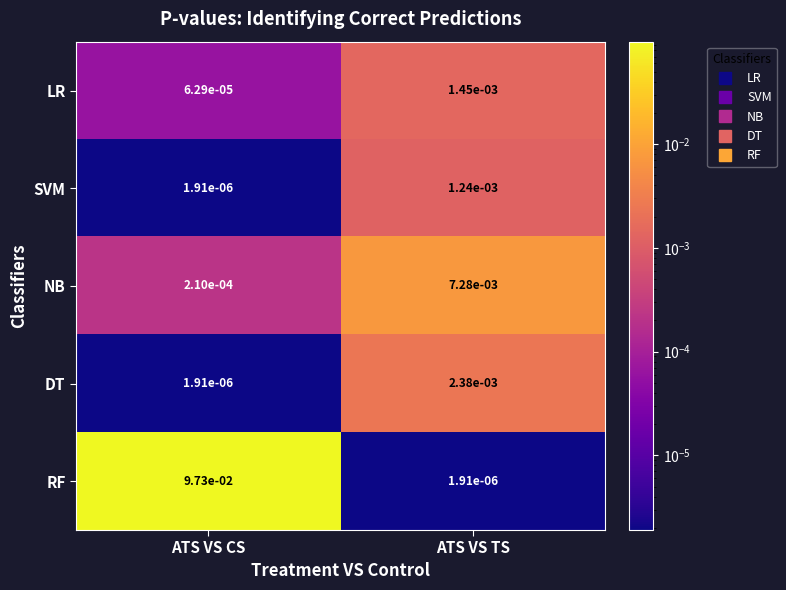

Which series has the widest spread of values?

RF